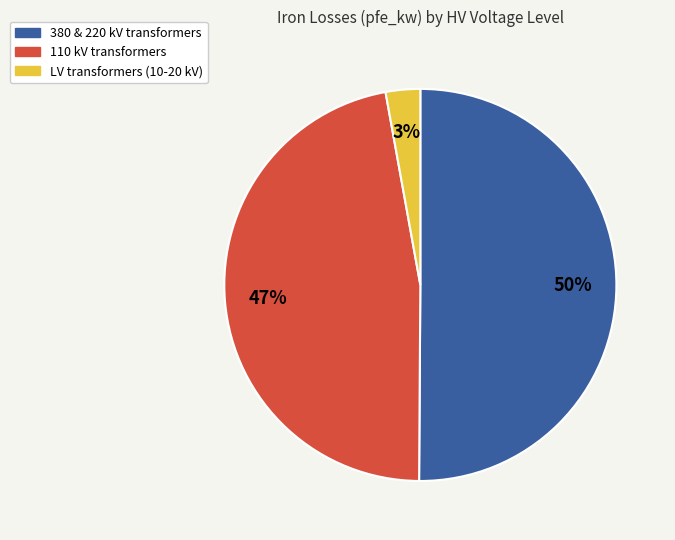

To the nearest percent, what is the average slice percentage?

33%